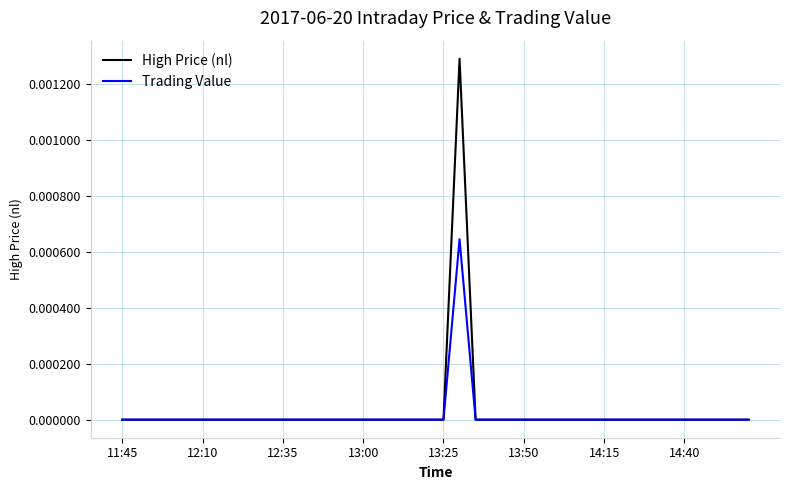

Rank the series by their maximum value, from lowest to highest.

Trading Value, High Price (nl)